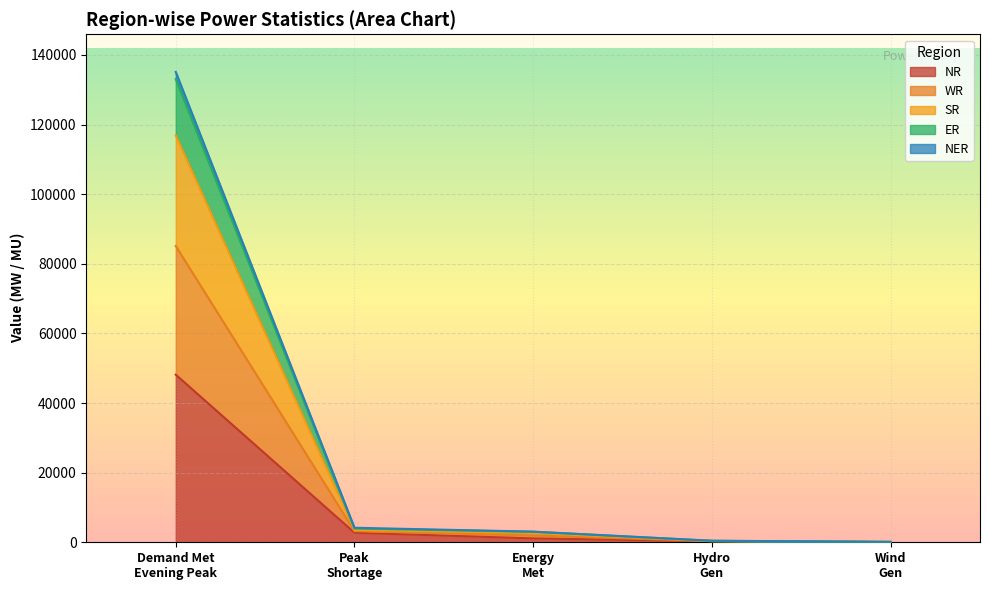

What is the highest value of the NR series?

48138